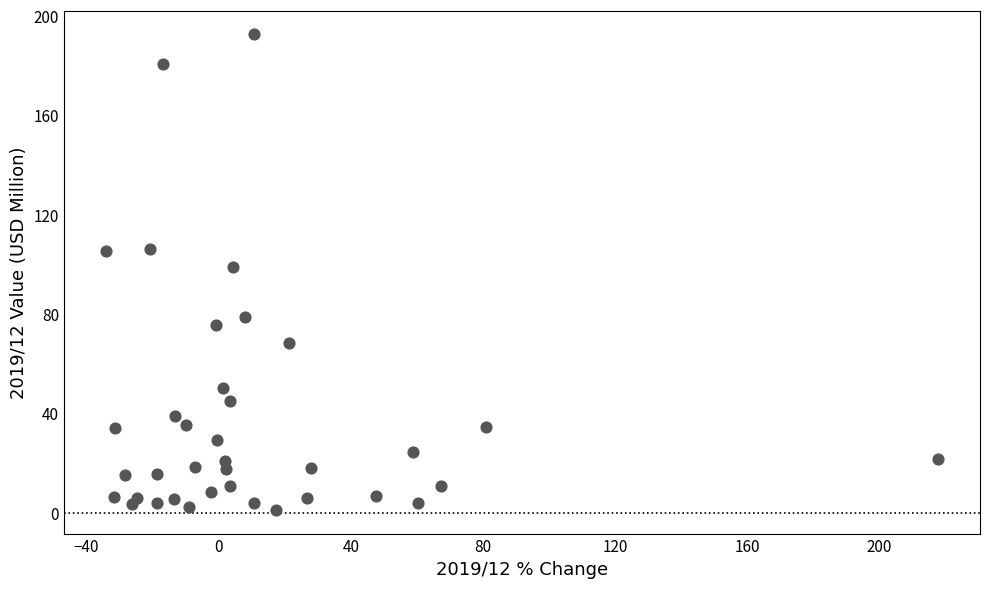

What is the range of X values (max minus min)?

252.1